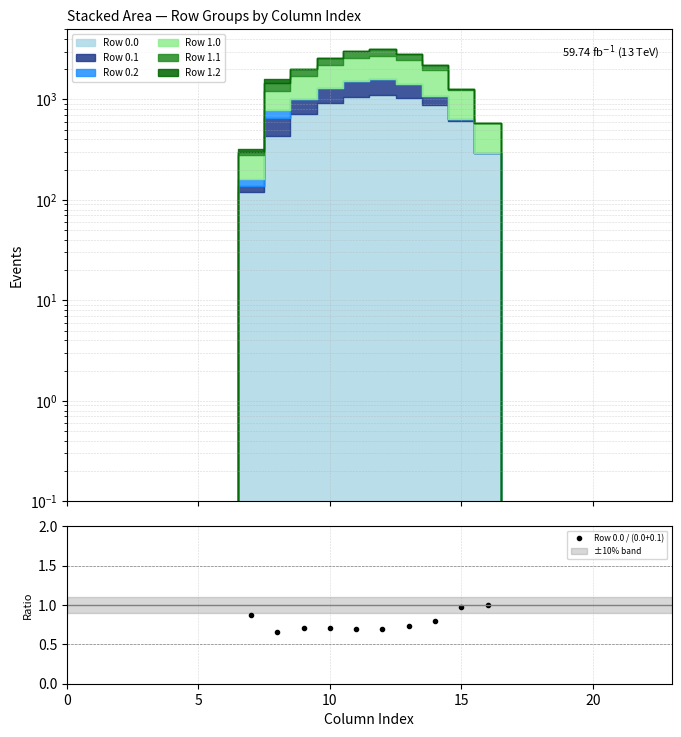

What is the approximate value at 16?

1.0